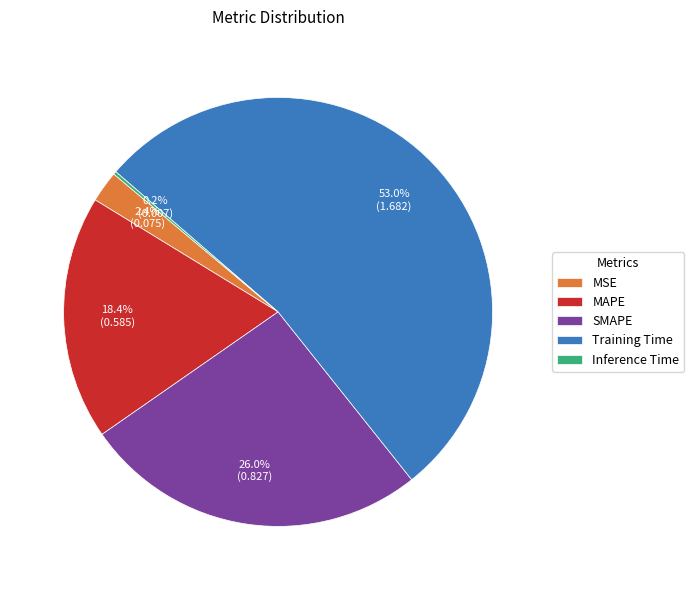

Which category accounts for the majority?

Training Time